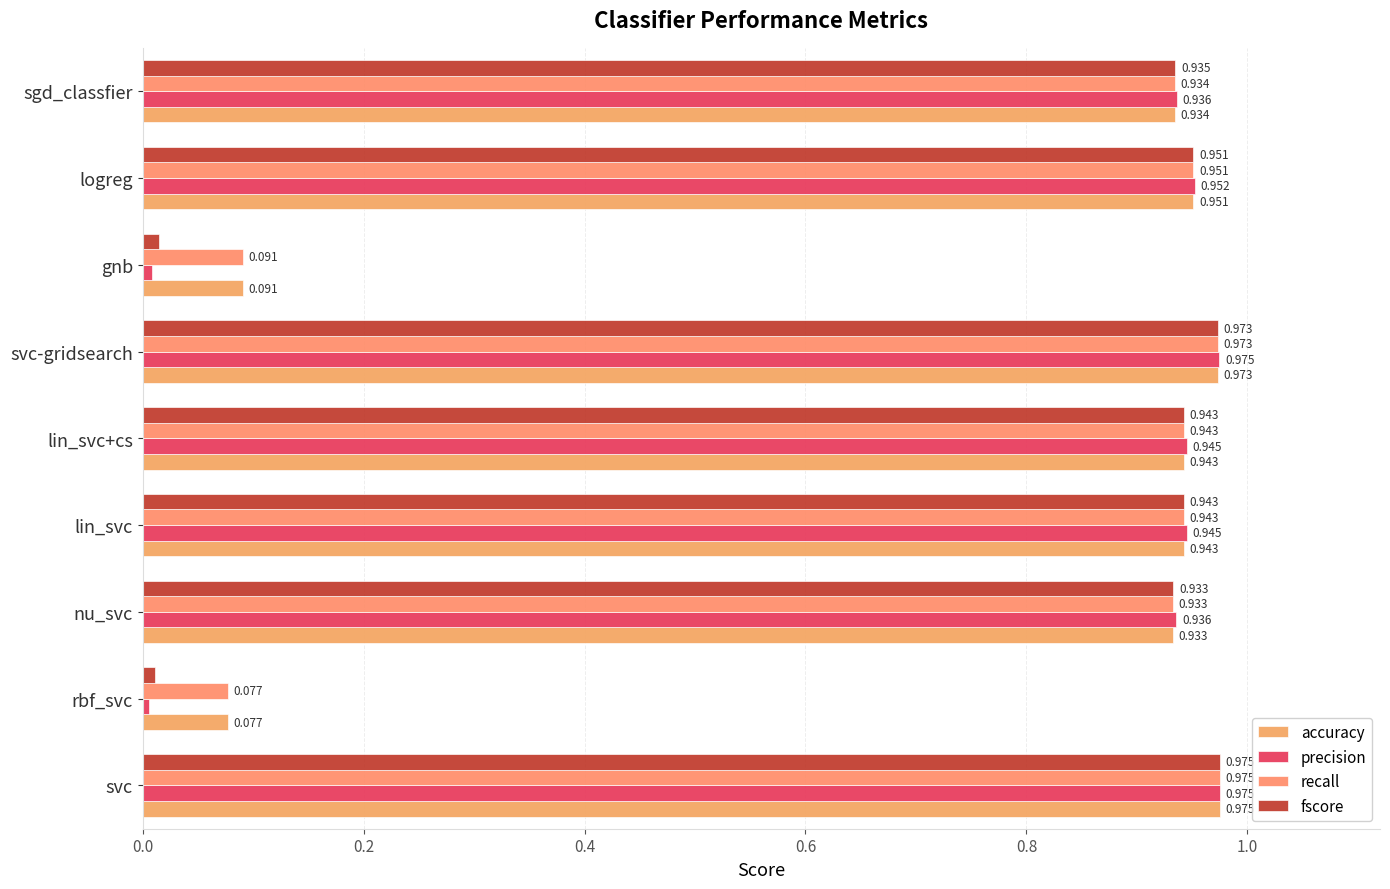

What is the difference between the second highest and second lowest values in the fscore series?

1.0